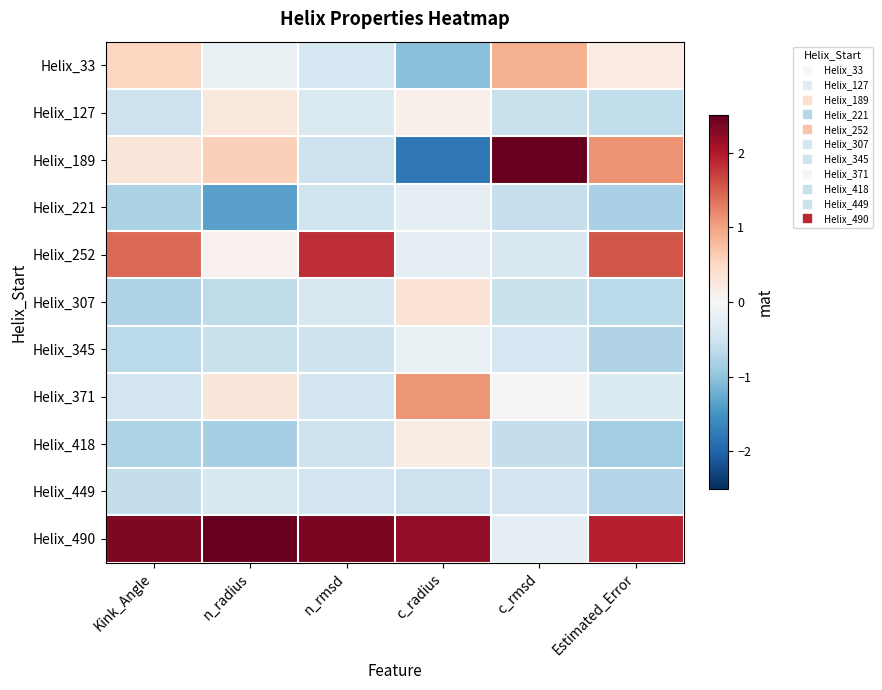

At which category is the sum across all series the highest?

n_radius